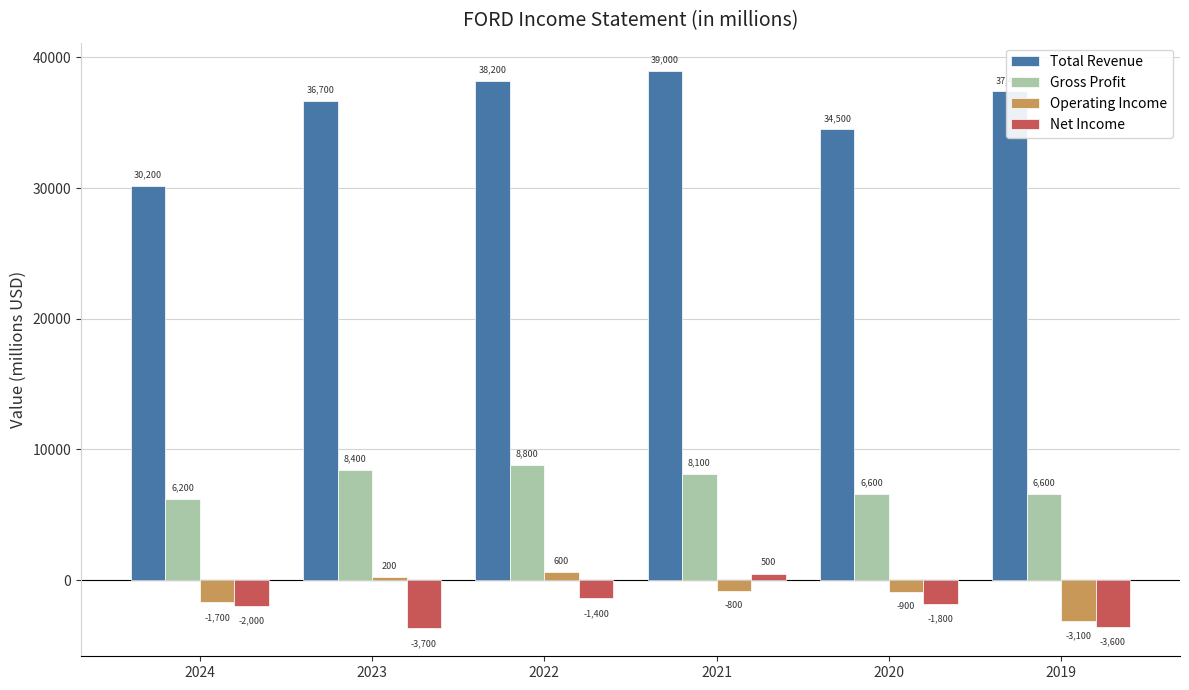

Rank the series by their maximum value, from highest to lowest.

Total Revenue, Gross Profit, Operating Income, Net Income